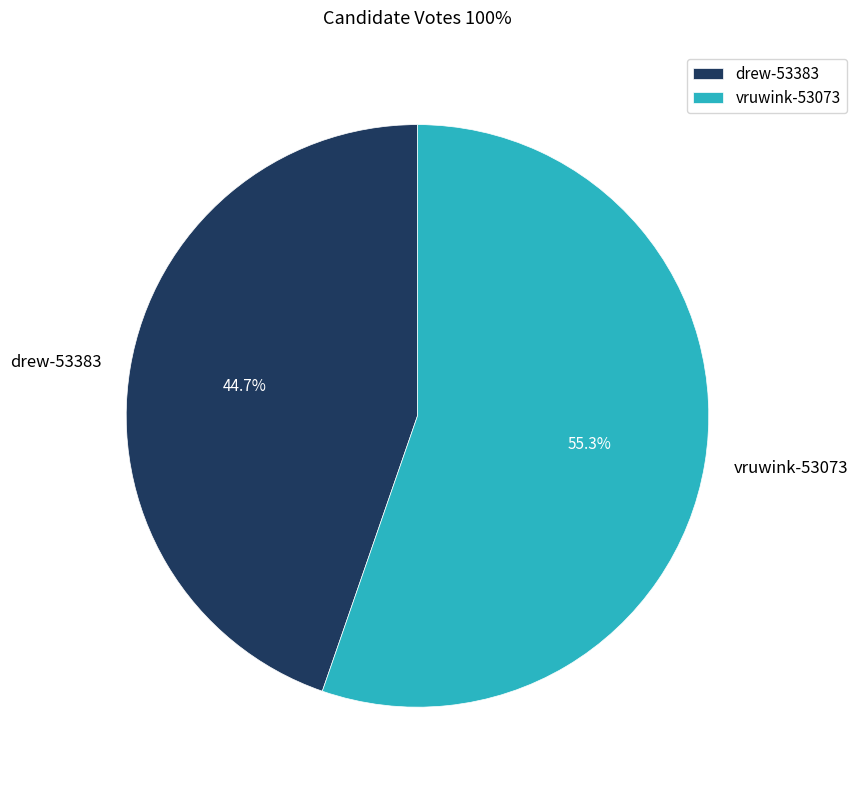

How many segments does this pie chart have?

2